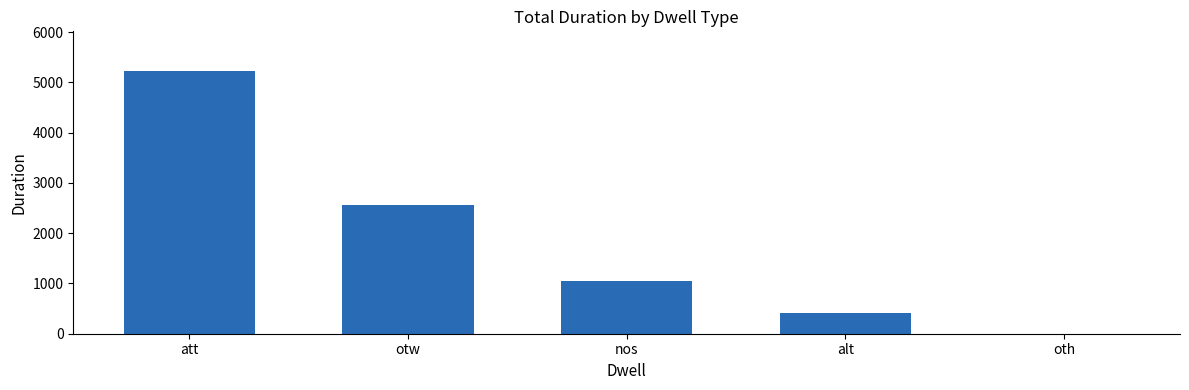

How many values are above zero?

4